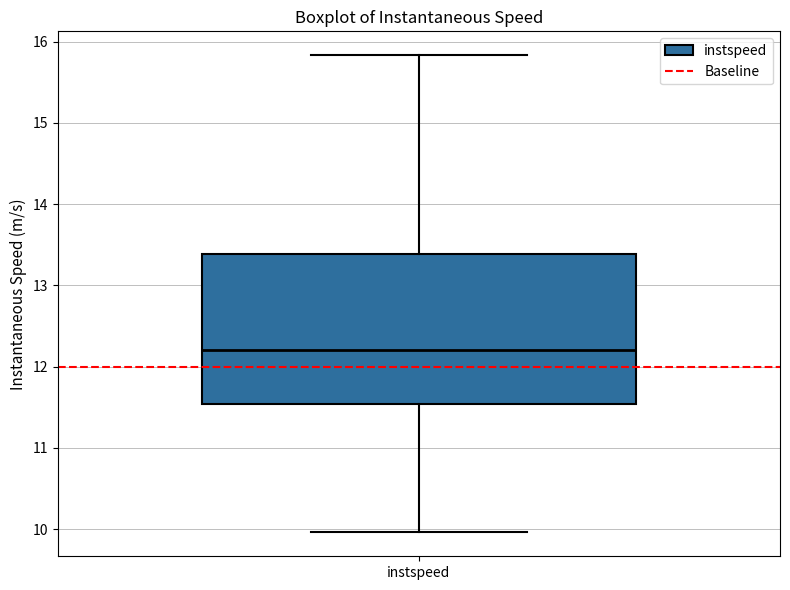

Where does the median line of the box for instspeed sit on the y-axis? The values are not printed on the chart, so give them approximately, as read against the axis.

12.2